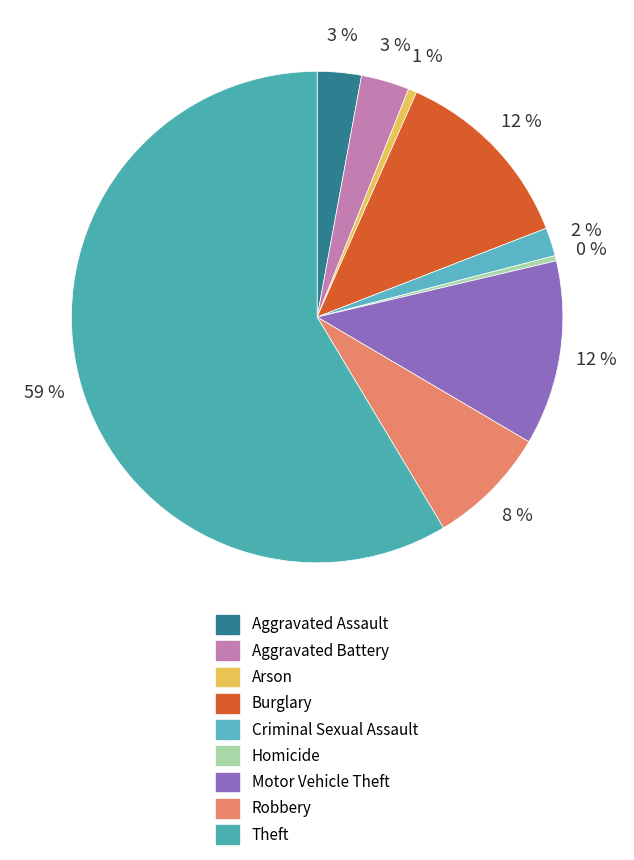

Which category has the biggest portion of the pie?

Theft